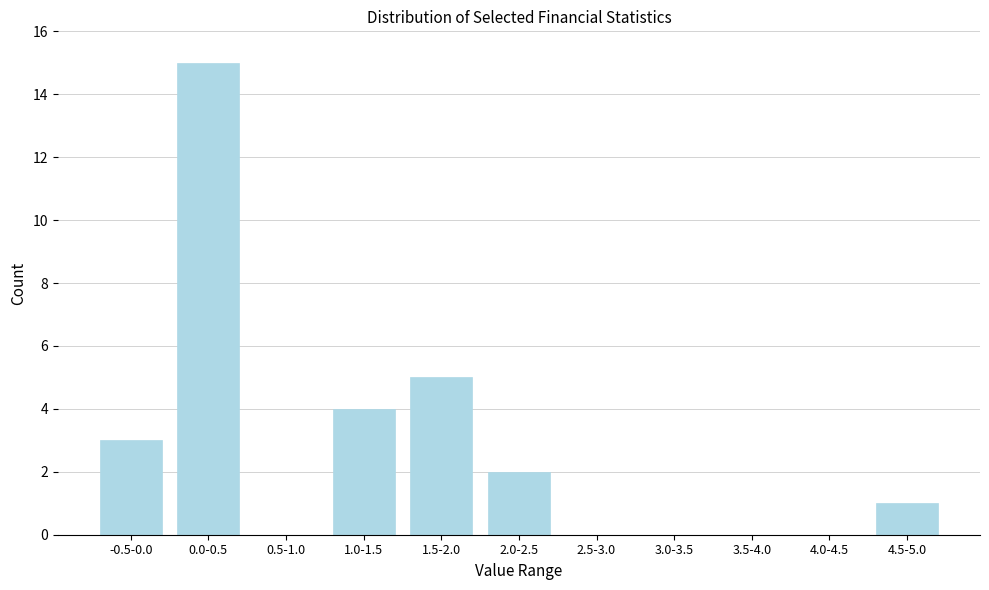

Reading left to right, what are all the values shown in this chart?

-0.5-0.0=3	0.0-0.5=15	0.5-1.0=0	1.0-1.5=4	1.5-2.0=5	2.0-2.5=2	2.5-3.0=0	3.0-3.5=0	3.5-4.0=0	4.0-4.5=0	4.5-5.0=1